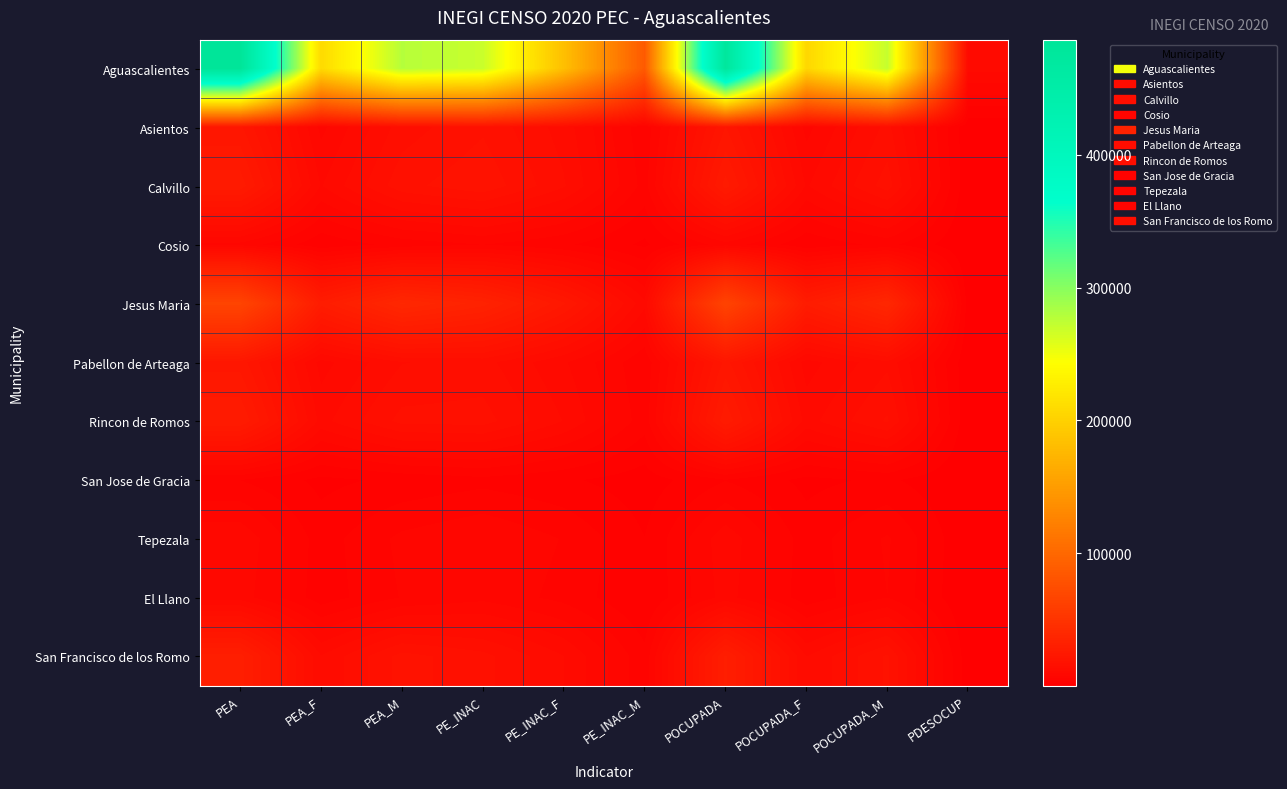

Which series changed the most between PE_INAC_F and PDESOCUP?

Aguascalientes